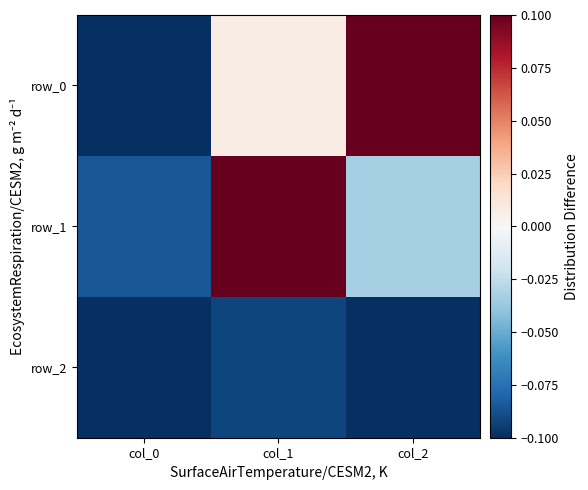

Which category has the lowest value in the row_0 series?

col_0